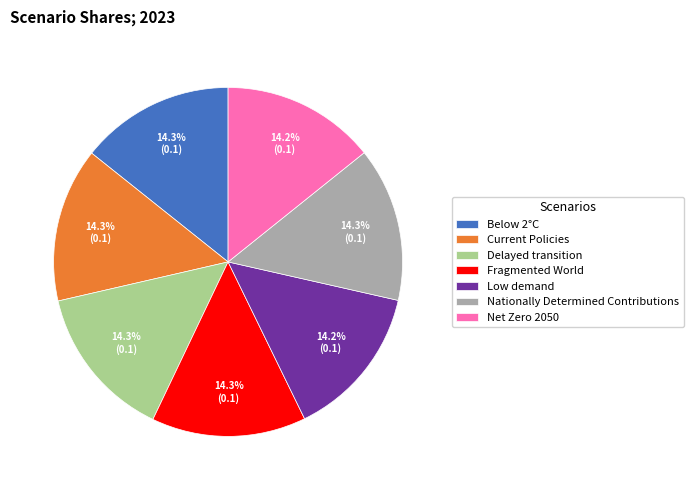

Is it true that Delayed transition is 14% of the pie?

True